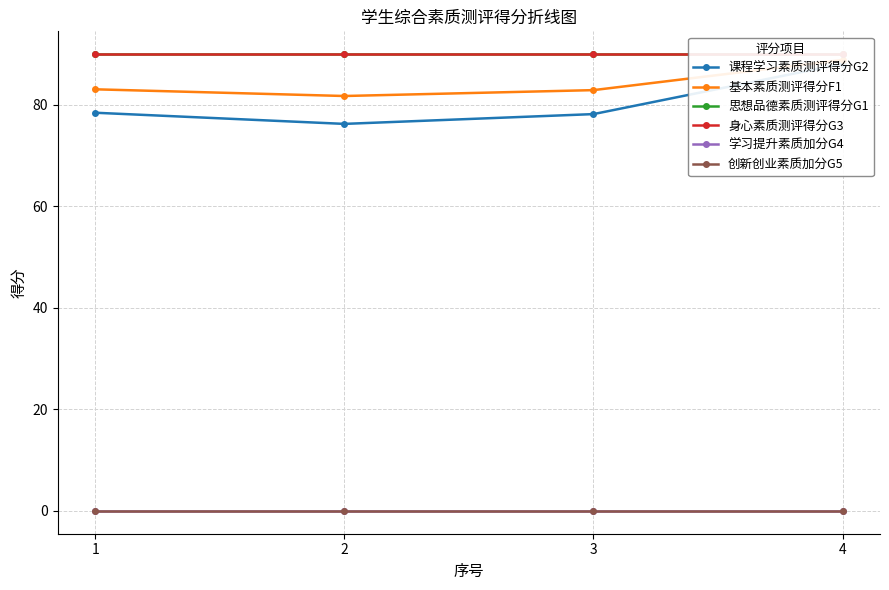

At which category does 课程学习素质测评得分G2 reach its first local valley?

2